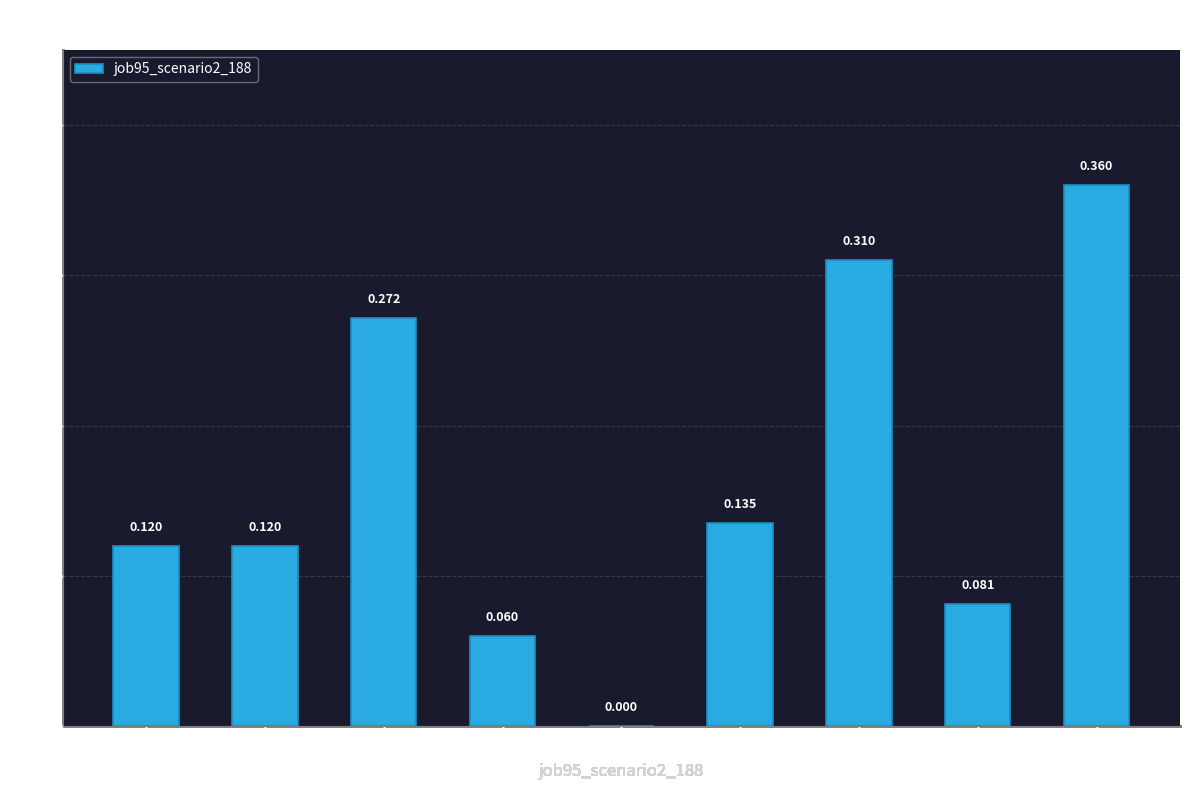

Rank the categories by value from lowest to highest.

B54, cn12, in4, in27, B14, B51, B11, os4, B33